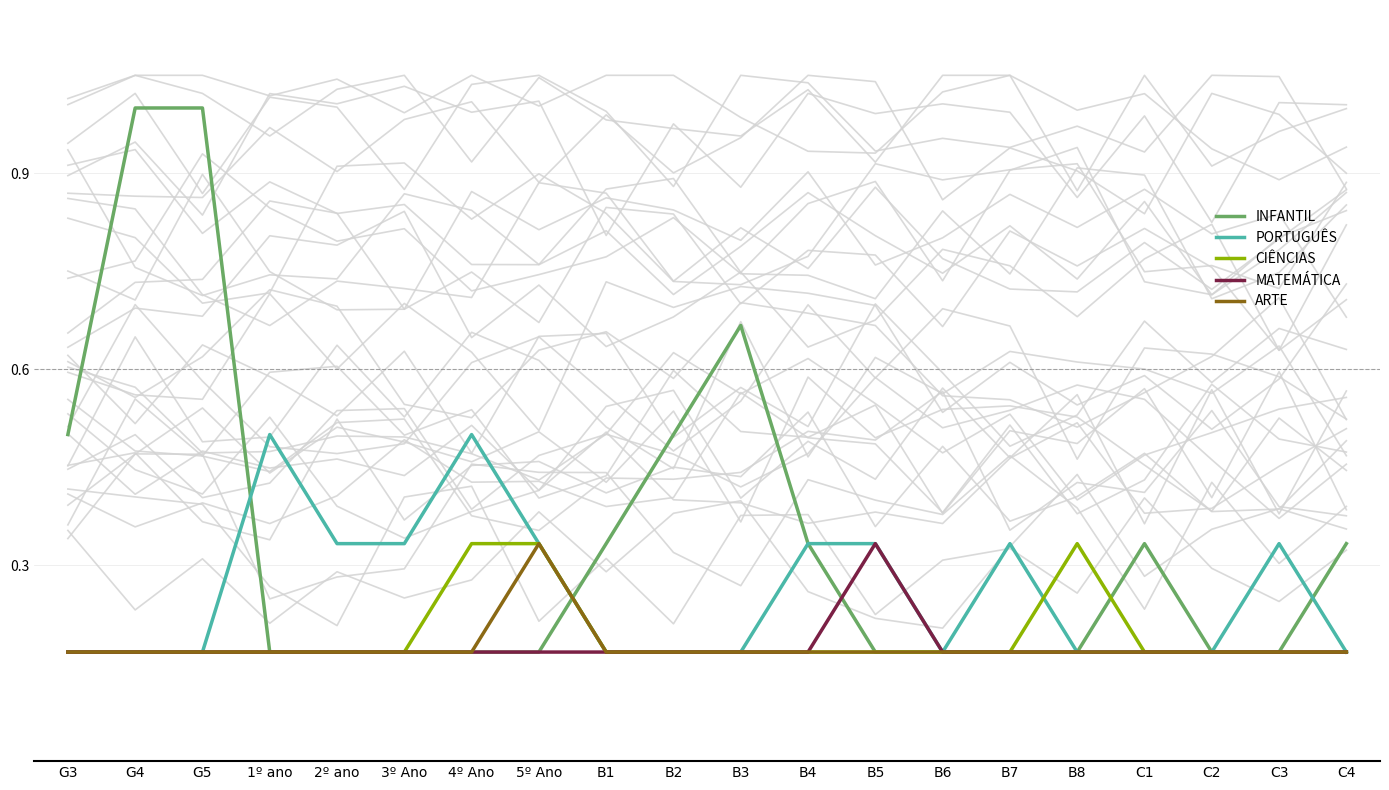

Reading left to right, list all the values displayed in this chart.

INFANTIL: 0.5	1.0	1.0	0.2	0.2	0.2	0.2	0.2	0.3	0.5	0.7	0.3	0.2	0.2	0.2	0.2	0.3	0.2	0.2	0.3
PORTUGUÊS: 0.2	0.2	0.2	0.5	0.3	0.3	0.5	0.3	0.2	0.2	0.2	0.3	0.3	0.2	0.3	0.2	0.2	0.2	0.3	0.2
CIÊNCIAS: 0.2	0.2	0.2	0.2	0.2	0.2	0.3	0.3	0.2	0.2	0.2	0.2	0.2	0.2	0.2	0.3	0.2	0.2	0.2	0.2
MATEMÁTICA: 0.2	0.2	0.2	0.2	0.2	0.2	0.2	0.2	0.2	0.2	0.2	0.2	0.3	0.2	0.2	0.2	0.2	0.2	0.2	0.2
ARTE: 0.2	0.2	0.2	0.2	0.2	0.2	0.2	0.3	0.2	0.2	0.2	0.2	0.2	0.2	0.2	0.2	0.2	0.2	0.2	0.2